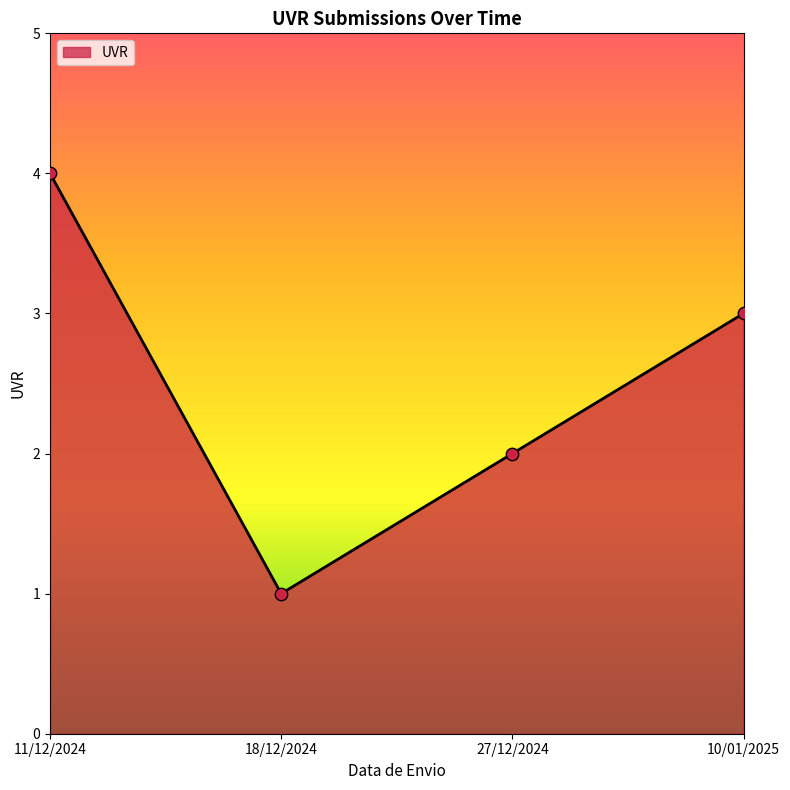

What is the change in value from 18/12/2024 to 10/01/2025?

+2